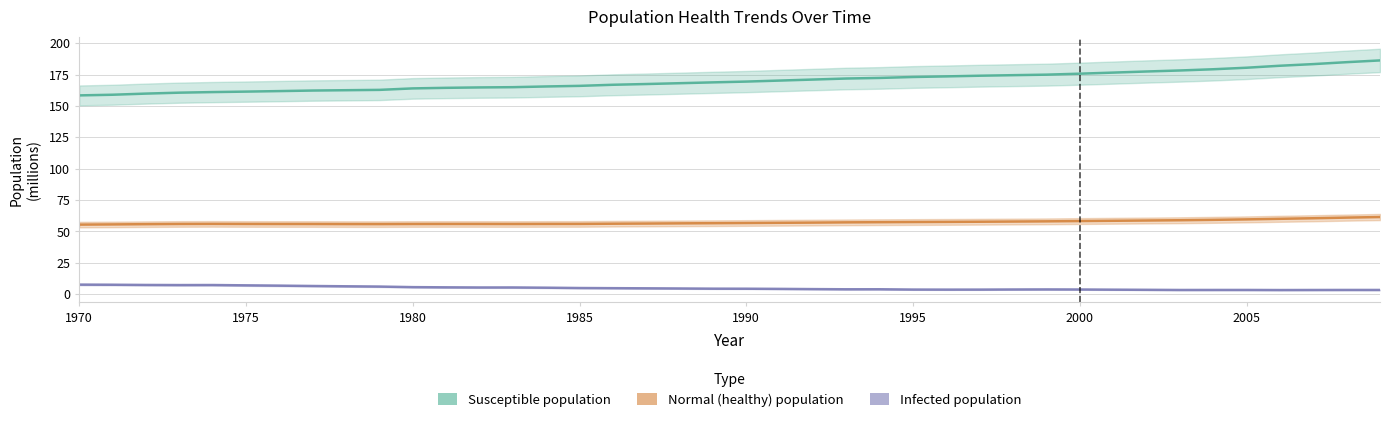

True or false: Susceptible population and Infected population cross at least once.

False